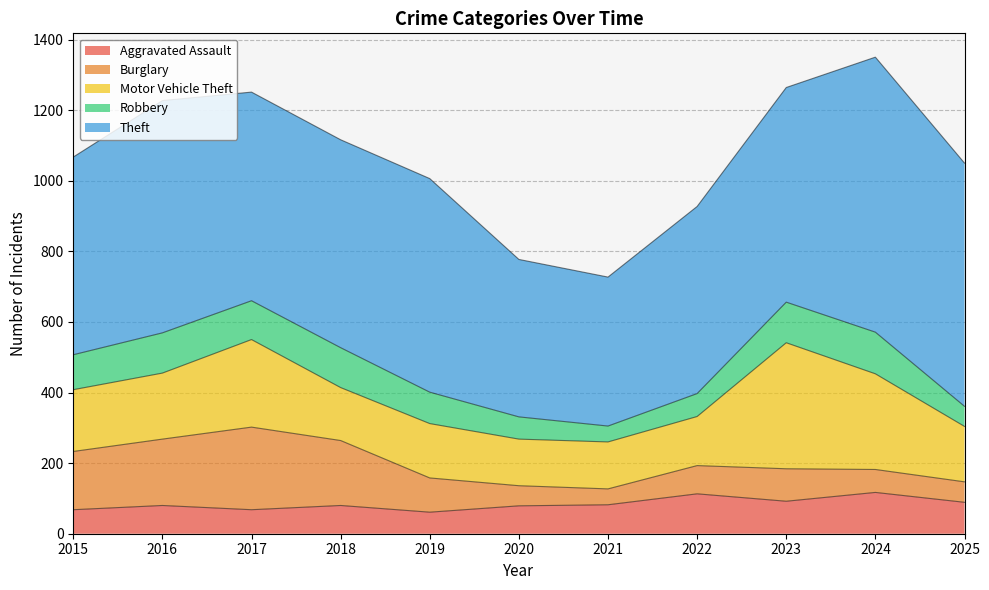

How many values in the Robbery series are below 99?

5